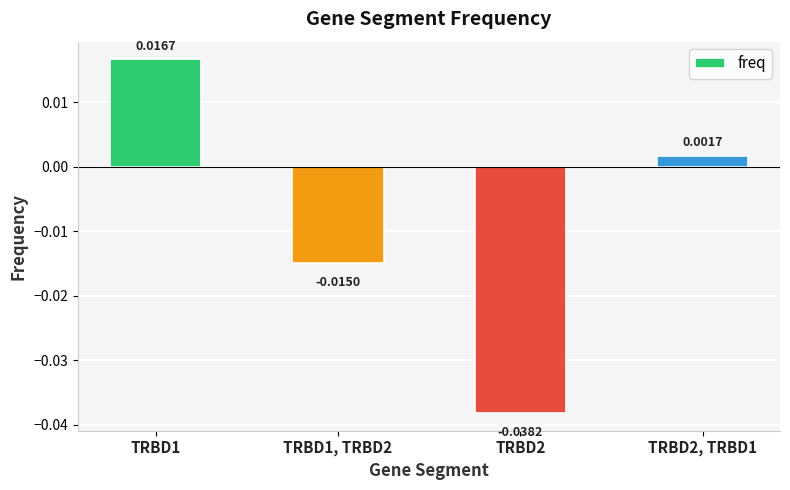

Between TRBD2, TRBD1 and TRBD1, TRBD2, which is larger?

TRBD2, TRBD1